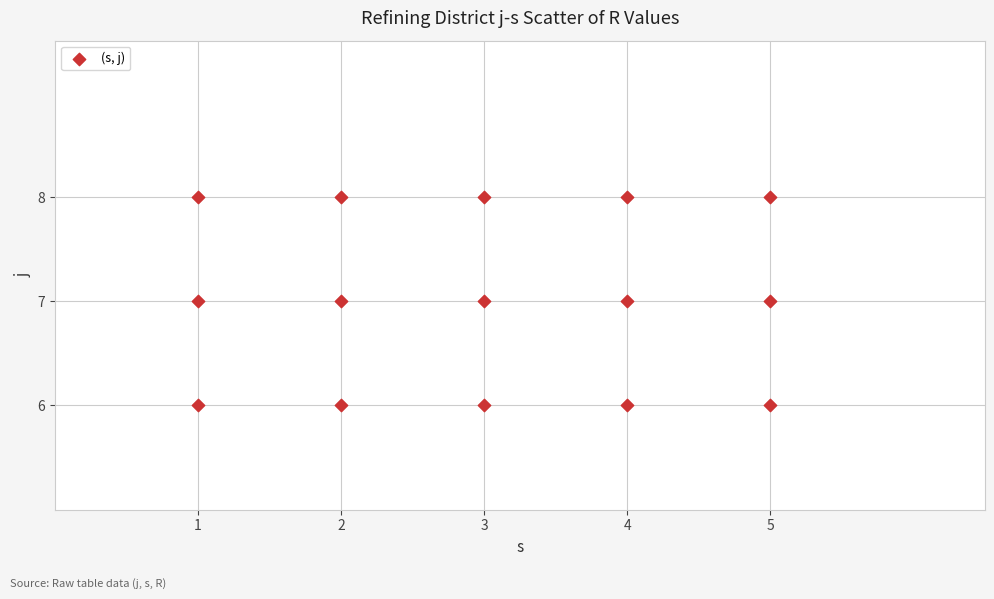

What is the range of X values (max minus min)?

4